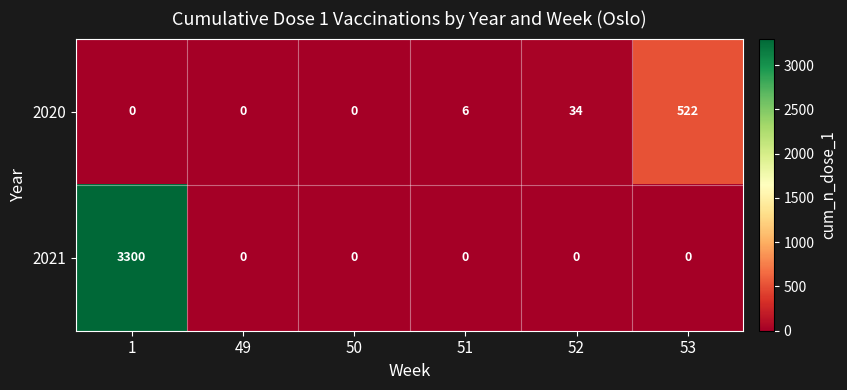

How many data points in 2021 are above 0?

1